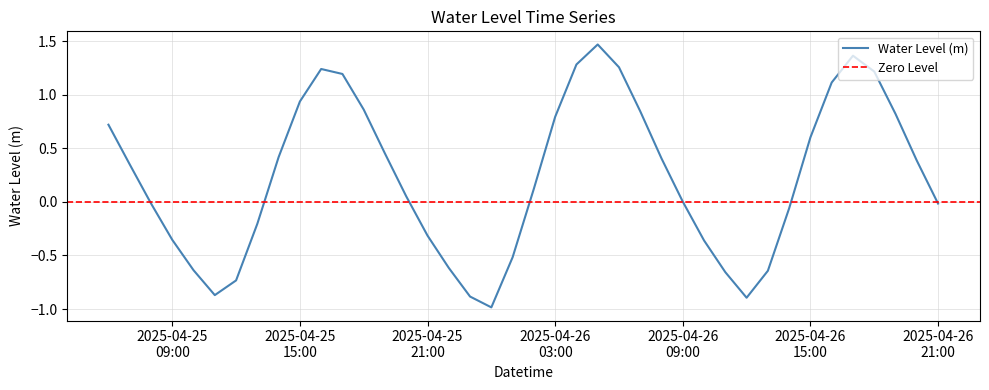

Reading left to right, what are all the values shown in this chart?

2025-04-25 06:00=0.7	2025-04-25 07:00=0.4	2025-04-25 08:00=-0.0	2025-04-25 09:00=-0.4	2025-04-25 10:00=-0.6	2025-04-25 11:00=-0.9	2025-04-25 12:00=-0.7	2025-04-25 13:00=-0.2	2025-04-25 14:00=0.4	2025-04-25 15:00=0.9	2025-04-25 16:00=1.2	2025-04-25 17:00=1.2	2025-04-25 18:00=0.9	2025-04-25 19:00=0.5	2025-04-25 20:00=0.1	2025-04-25 21:00=-0.3	2025-04-25 22:00=-0.6	2025-04-25 23:00=-0.9	2025-04-26 00:00=-1.0	2025-04-26 01:00=-0.5	2025-04-26 02:00=0.1	2025-04-26 03:00=0.8	2025-04-26 04:00=1.3	2025-04-26 05:00=1.5	2025-04-26 06:00=1.3	2025-04-26 07:00=0.8	2025-04-26 08:00=0.4	2025-04-26 09:00=0.0	2025-04-26 10:00=-0.4	2025-04-26 11:00=-0.7	2025-04-26 12:00=-0.9	2025-04-26 13:00=-0.6	2025-04-26 14:00=-0.1	2025-04-26 15:00=0.6	2025-04-26 16:00=1.1	2025-04-26 17:00=1.4	2025-04-26 18:00=1.2	2025-04-26 19:00=0.8	2025-04-26 20:00=0.4	2025-04-26 21:00=-0.0